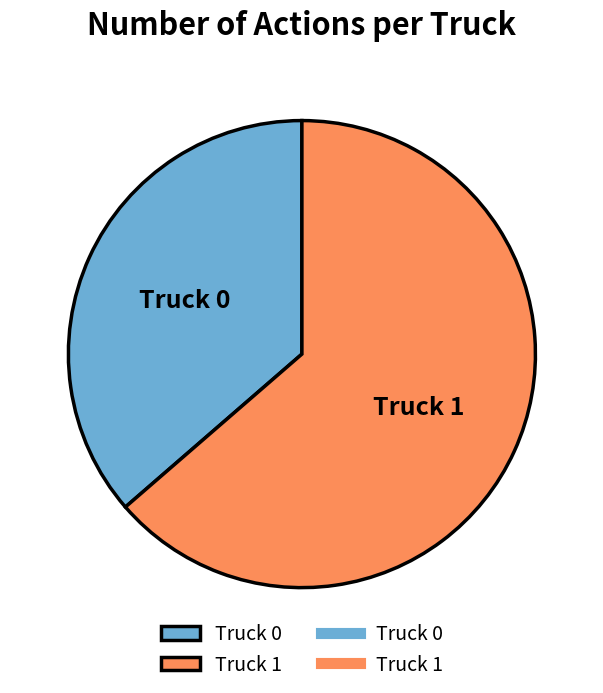

Is it true that Truck 0 is 47% of the pie?

False